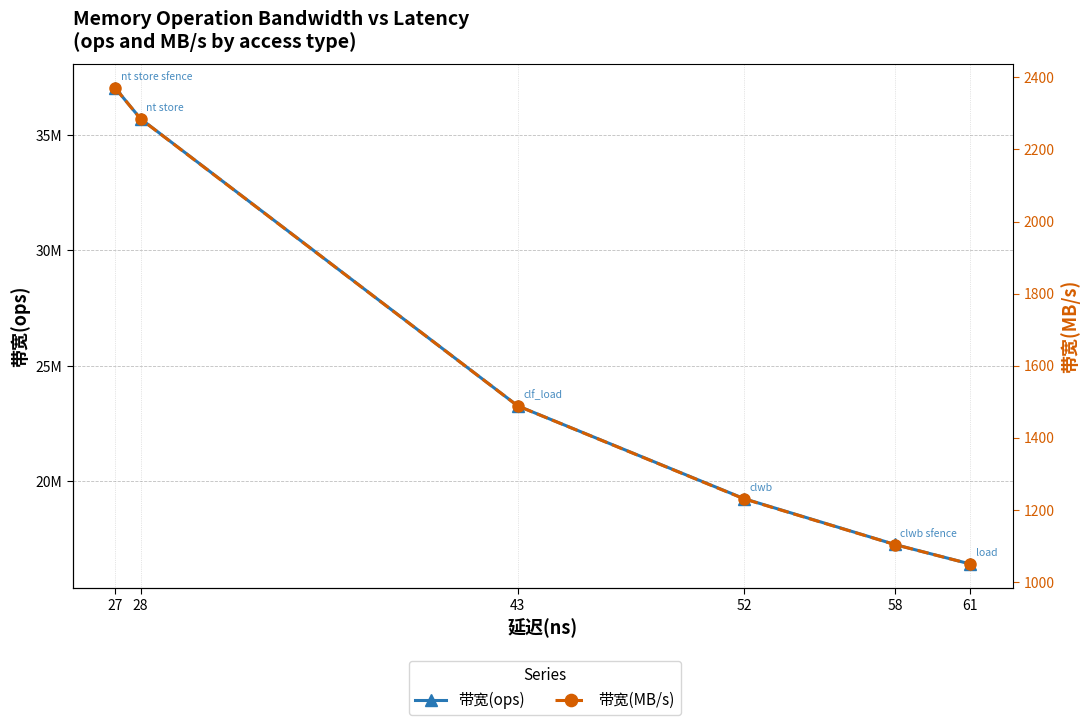

At how many categories does at least one series exceed 5820028?

6